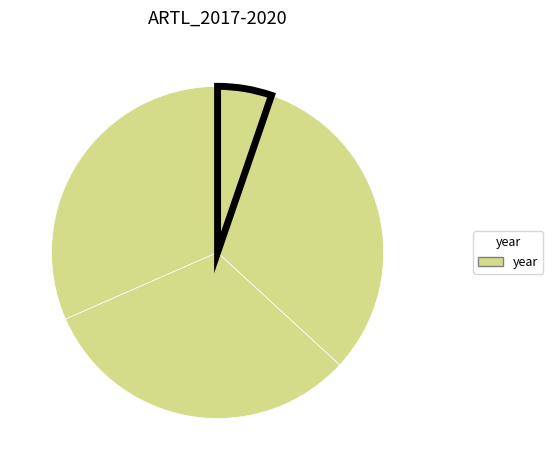

Which slice is the smallest?

2017